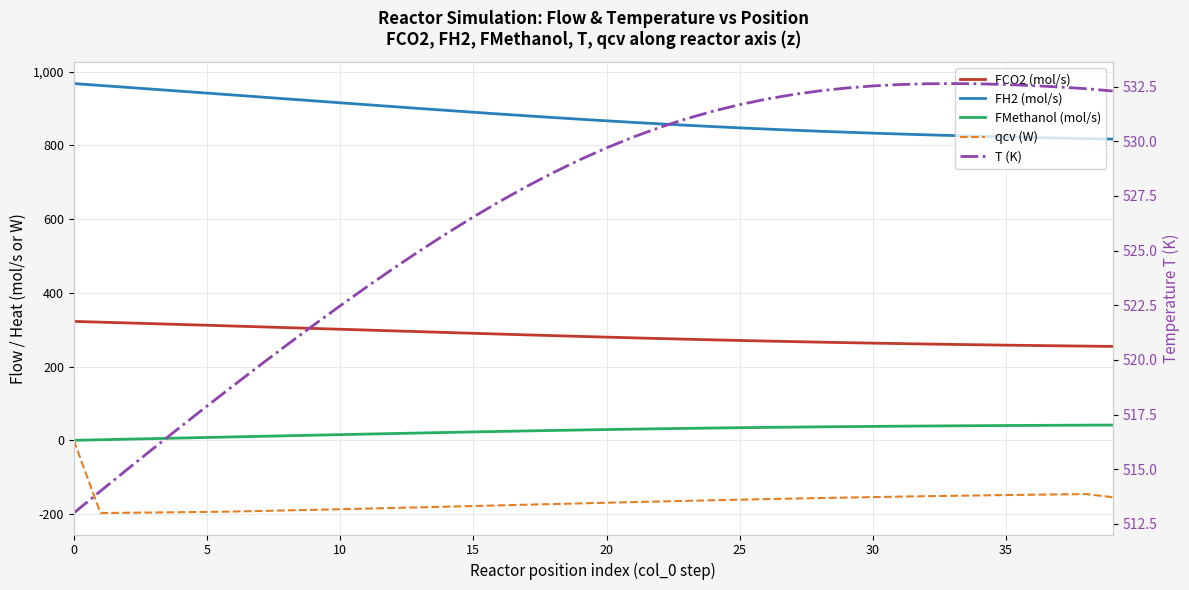

What is the difference between the maximum and minimum values in the FH2 (mol/s) series?

150.6